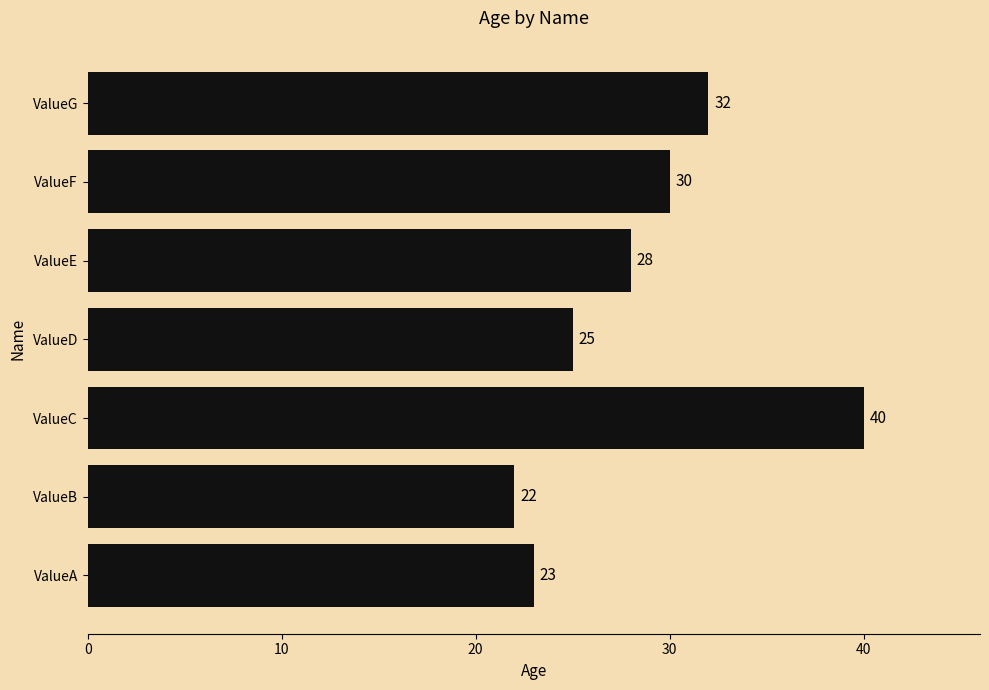

Between ValueE and ValueA, which is larger?

ValueE